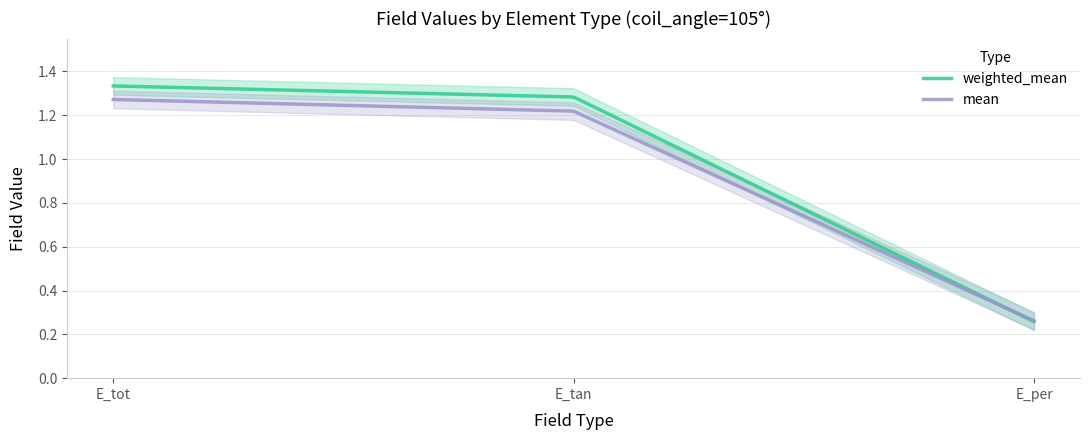

Which series has the widest spread of values?

weighted_mean